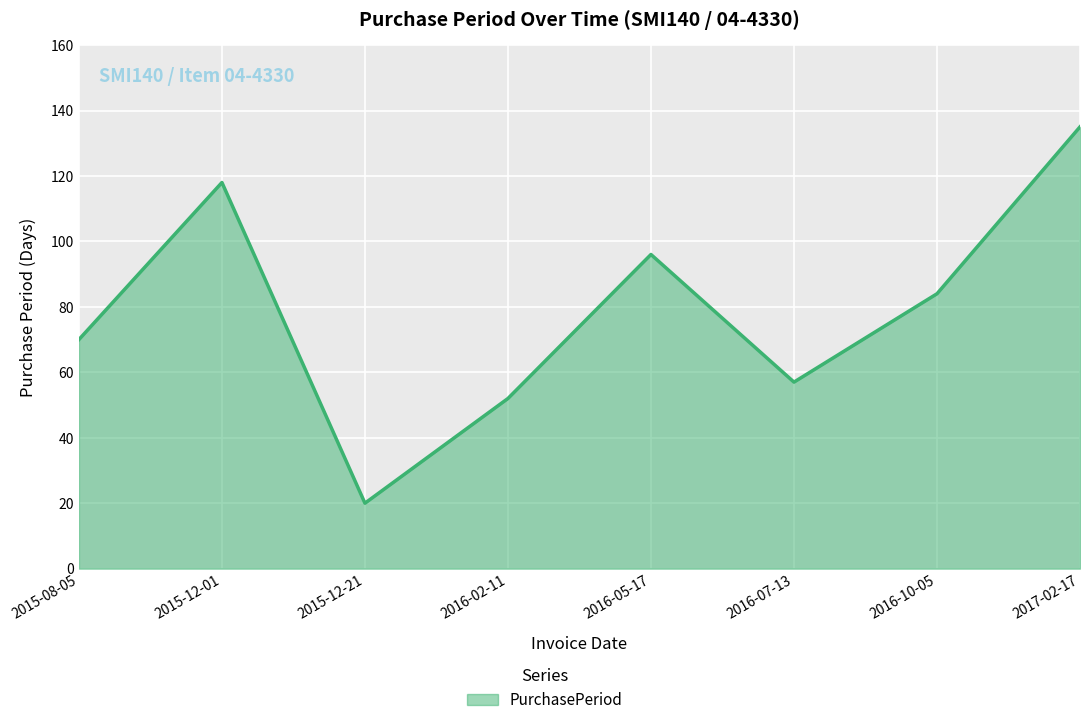

What is the minimum value shown in the chart?

20